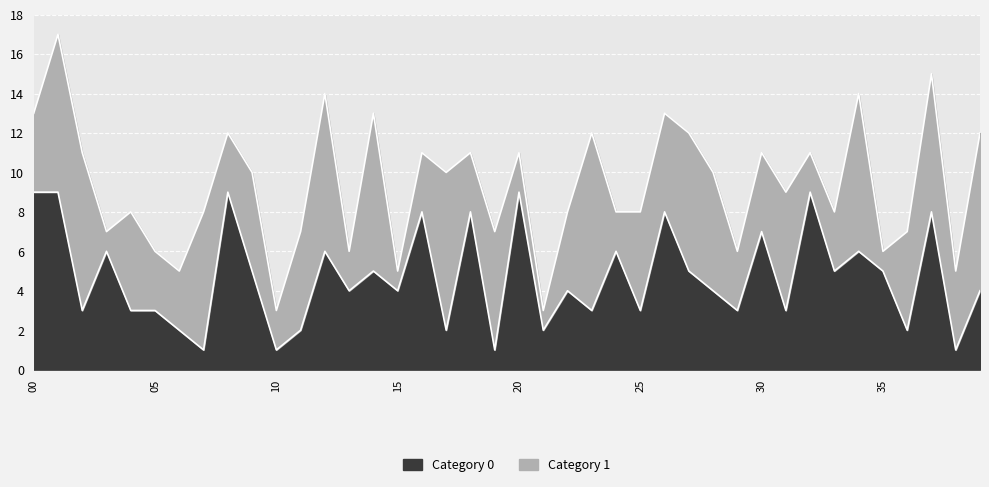

What is the sum of the values at 14 and 13?

9